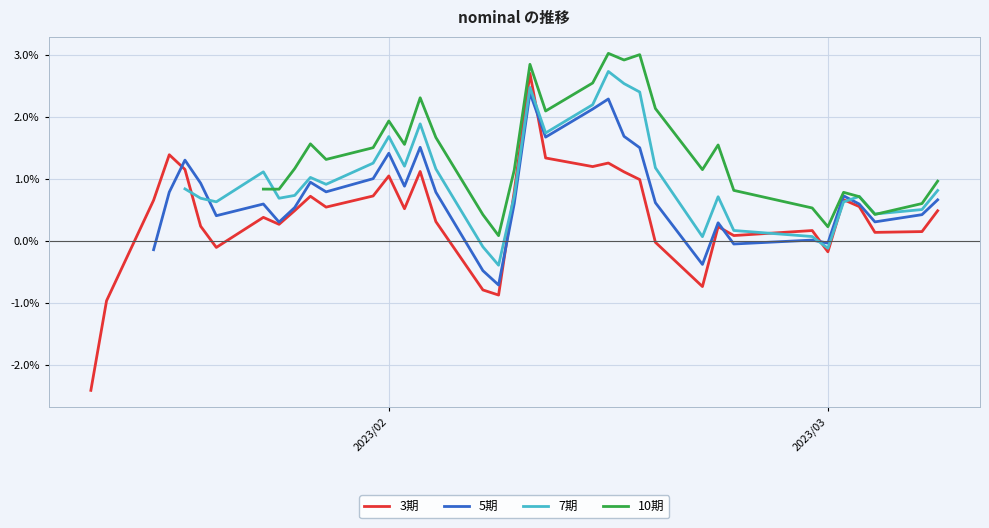

List the series in order of their overall mean, lowest first.

3期, 5期, 7期, 10期